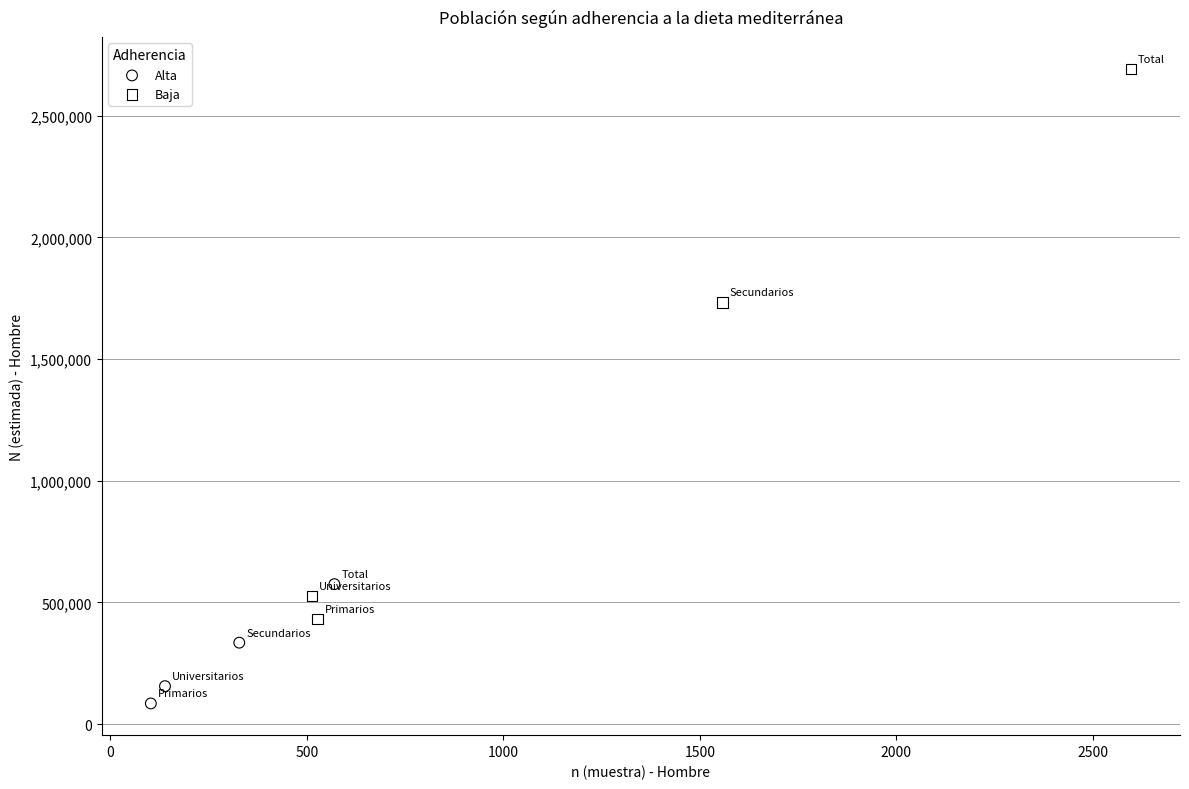

What are all the series names shown in the legend?

Alta, Baja